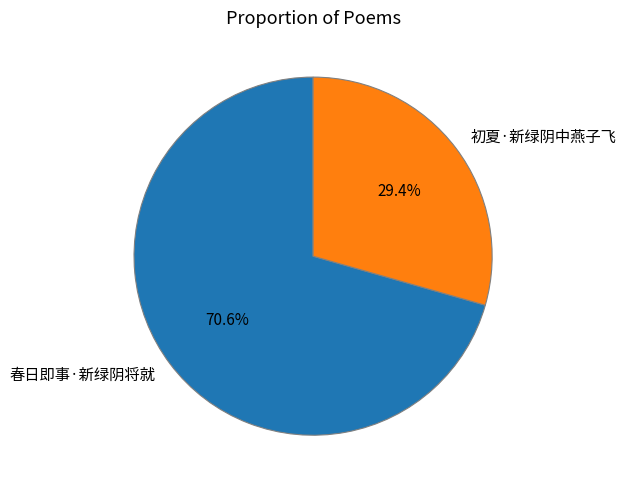

How many segments does this pie chart have?

2